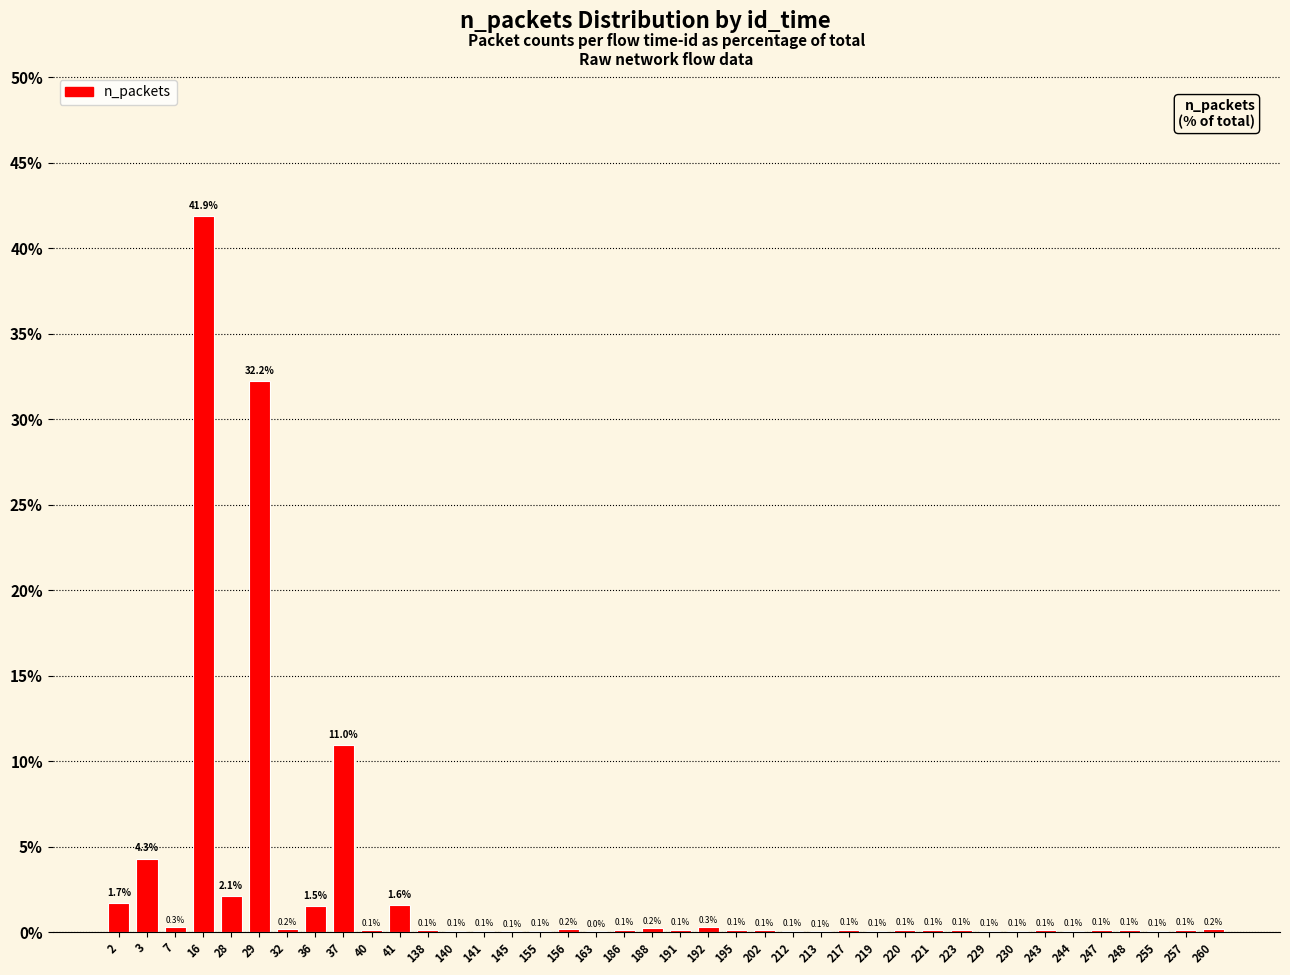

Are the bars horizontal?

No